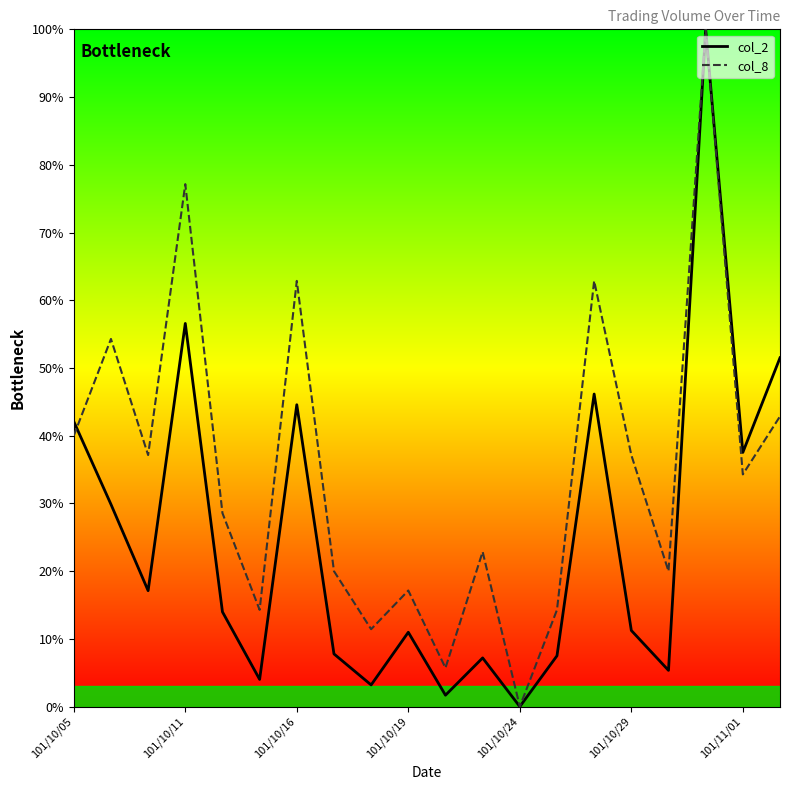

Rank the series by their average value, from lowest to highest.

col_2, col_8